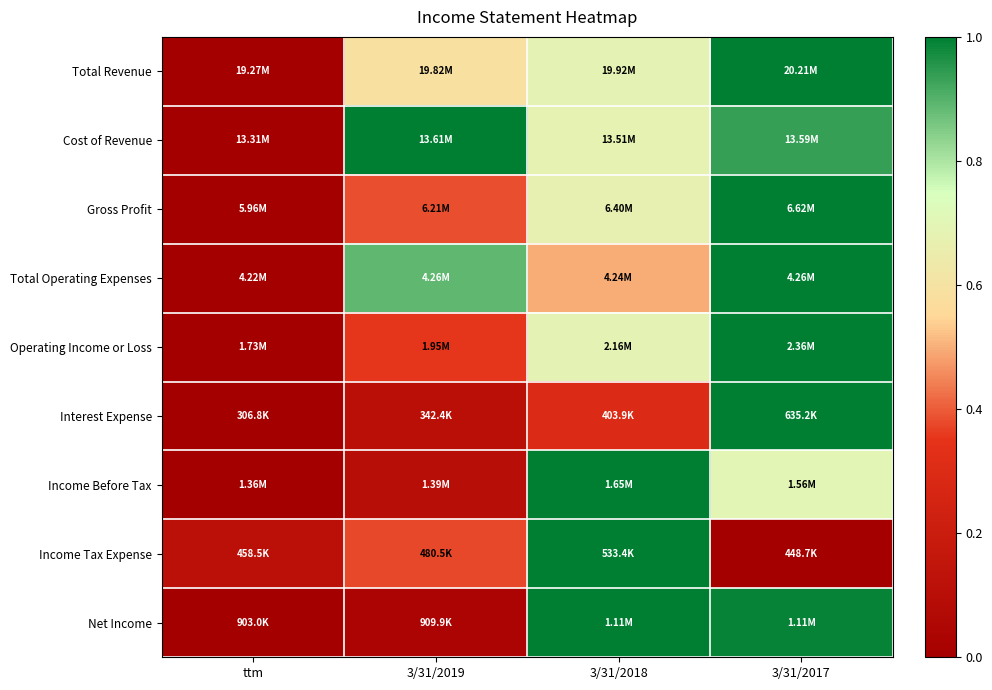

Reading left to right, list all the values displayed in this chart.

Total Revenue: ttm=0.0	3/31/2019=0.6	3/31/2018=0.7	3/31/2017=1.0
Cost of Revenue: ttm=0.0	3/31/2019=1.0	3/31/2018=0.7	3/31/2017=0.9
Gross Profit: ttm=0.0	3/31/2019=0.4	3/31/2018=0.7	3/31/2017=1.0
Total Operating Expenses: ttm=0.0	3/31/2019=0.9	3/31/2018=0.5	3/31/2017=1.0
Operating Income or Loss: ttm=0.0	3/31/2019=0.4	3/31/2018=0.7	3/31/2017=1.0
Interest Expense: ttm=0.0	3/31/2019=0.1	3/31/2018=0.3	3/31/2017=1.0
Income Before Tax: ttm=0.0	3/31/2019=0.1	3/31/2018=1.0	3/31/2017=0.7
Income Tax Expense: ttm=0.1	3/31/2019=0.4	3/31/2018=1.0	3/31/2017=0.0
Net Income: ttm=0.0	3/31/2019=0.0	3/31/2018=1.0	3/31/2017=1.0